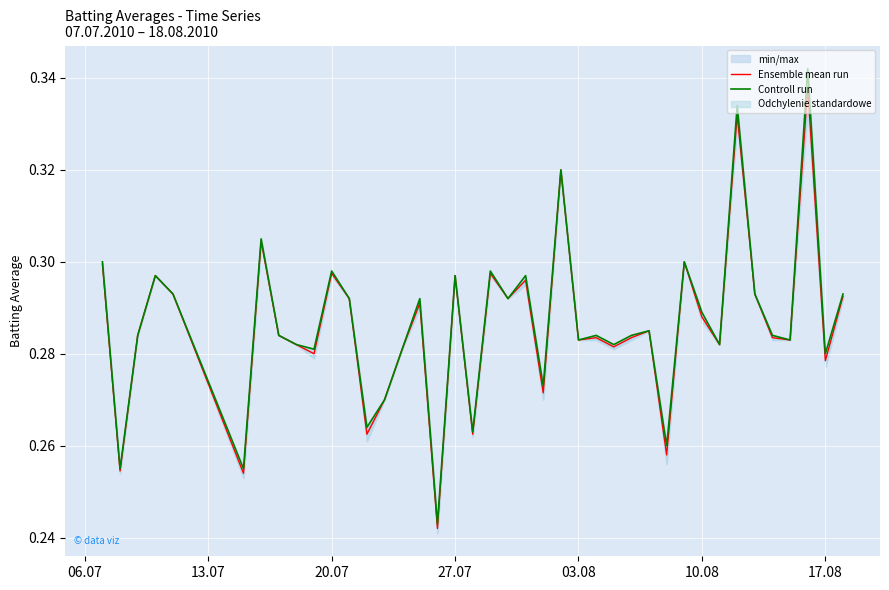

Is the value of Controll run at 23 greater than the value of Ensemble mean run at 17?

Yes